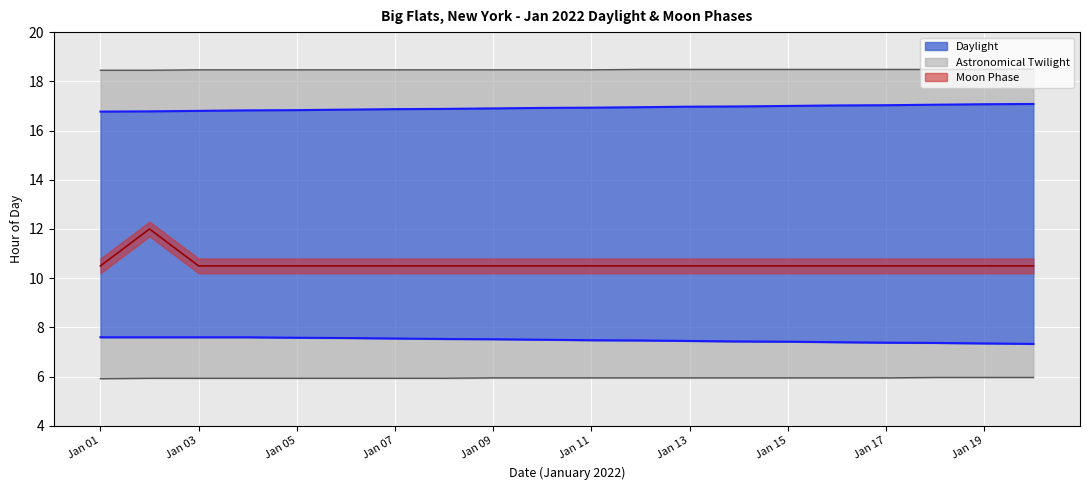

What is the ratio of the value at Jan 17 to the value at Jan 09?

1.0